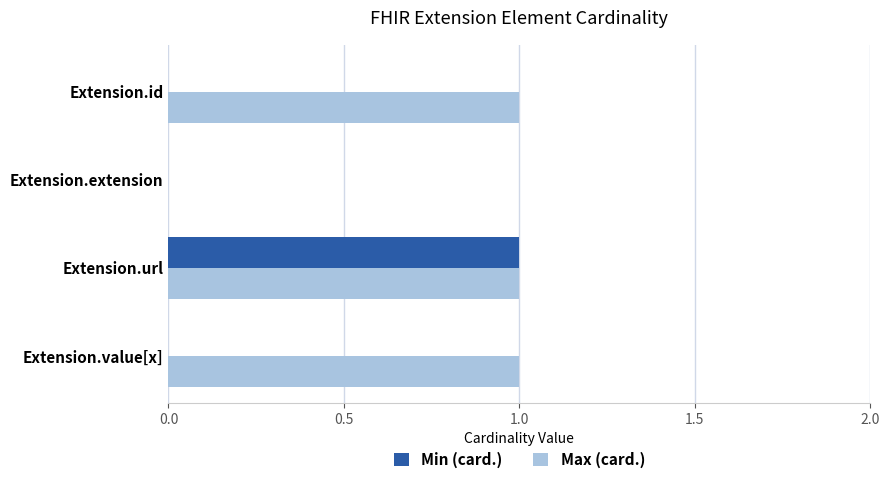

Which series changed the most between Extension.id and Extension.url?

Min (card.)